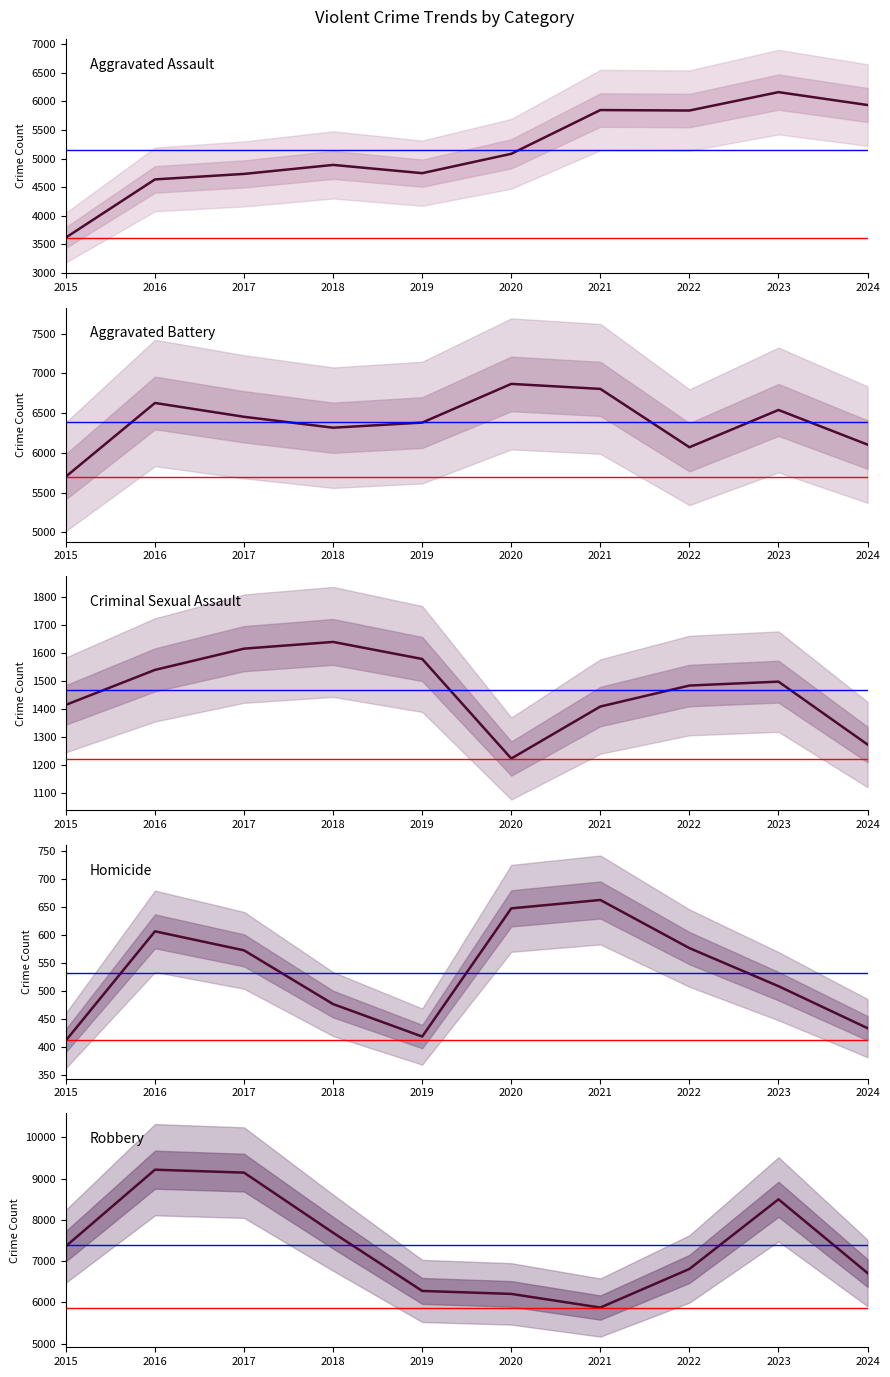

What is the maximum value for Robbery?

9218